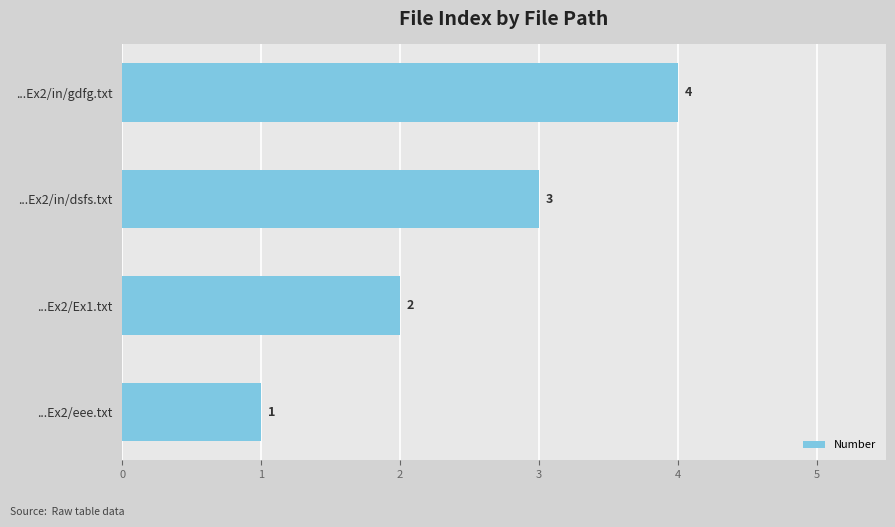

What is the sum of all values?

10